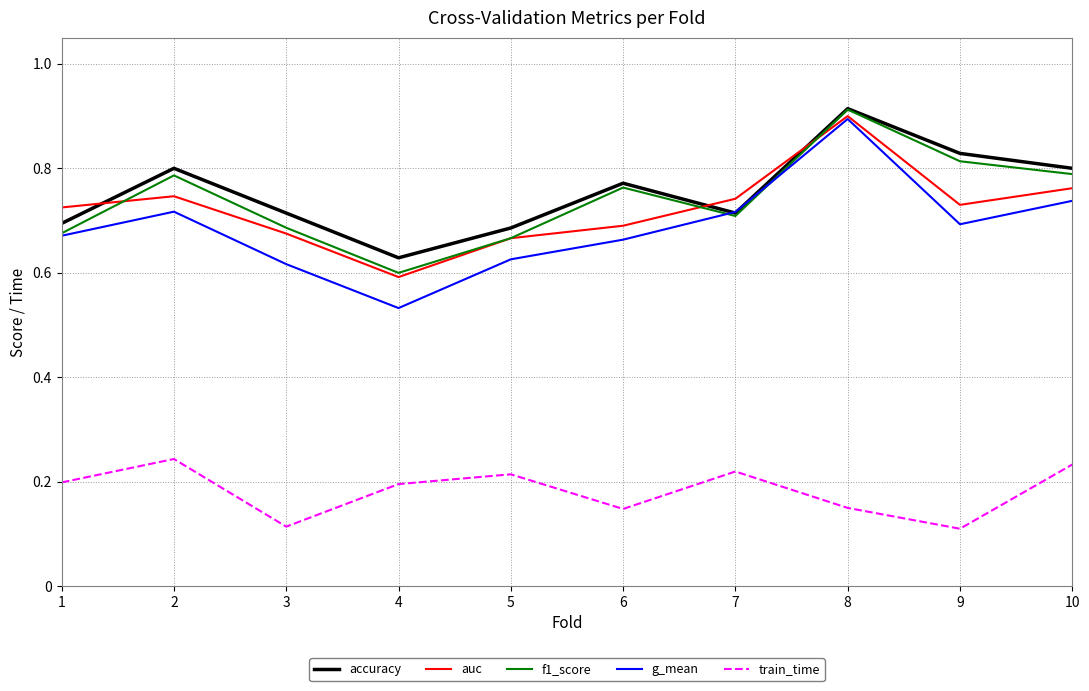

In auc, how many points are higher than both neighbors (excluding endpoints)?

2